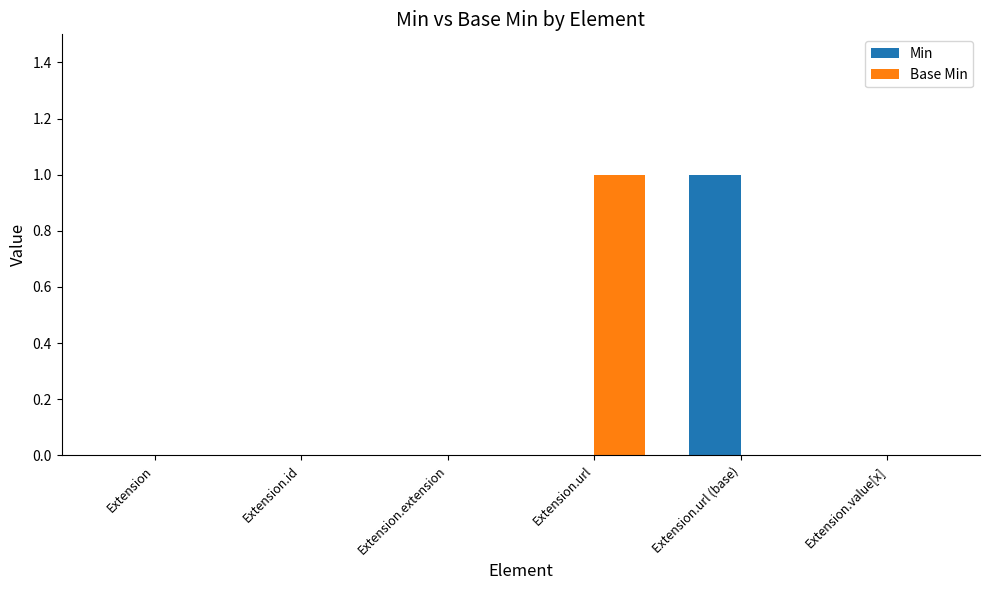

True or false: Min has a value of 1 at Extension.url.

False